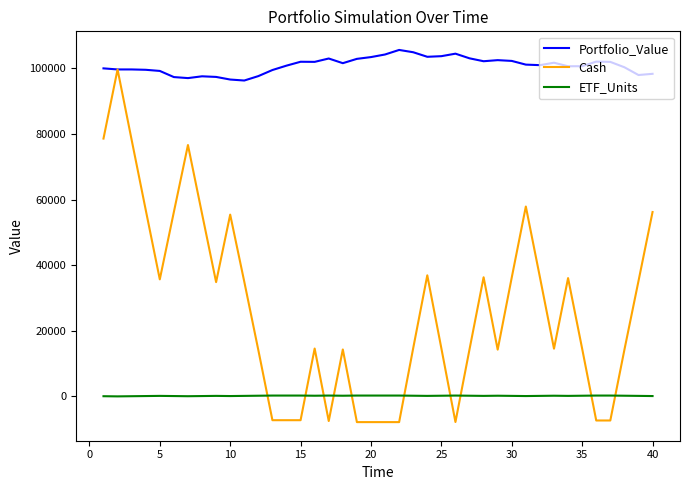

Rank the series by their maximum value, from highest to lowest.

Portfolio_Value, Cash, ETF_Units